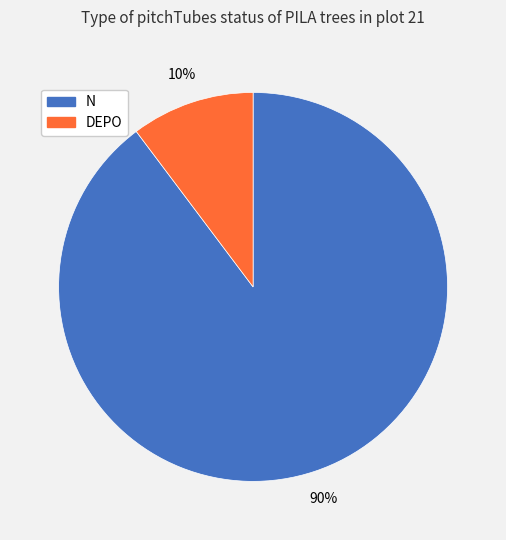

Which slice is the largest?

N